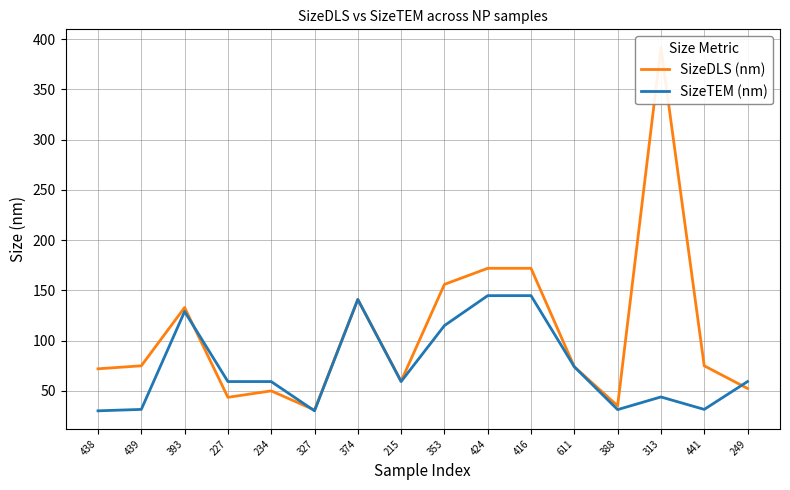

The value of SizeTEM (nm) at 374 is 141.0. True or false?

True